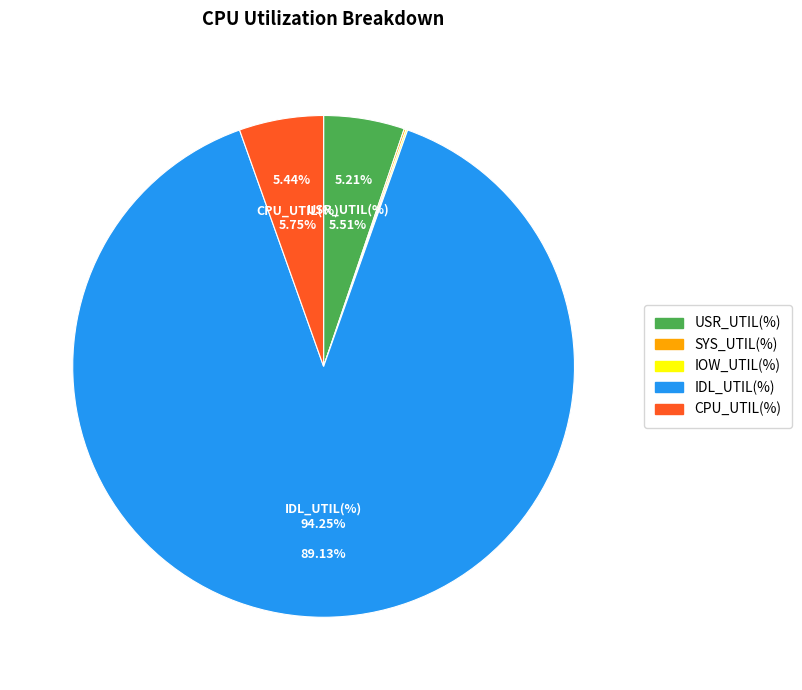

Is the sum of CPU_UTIL(%) and USR_UTIL(%) greater than half?

No